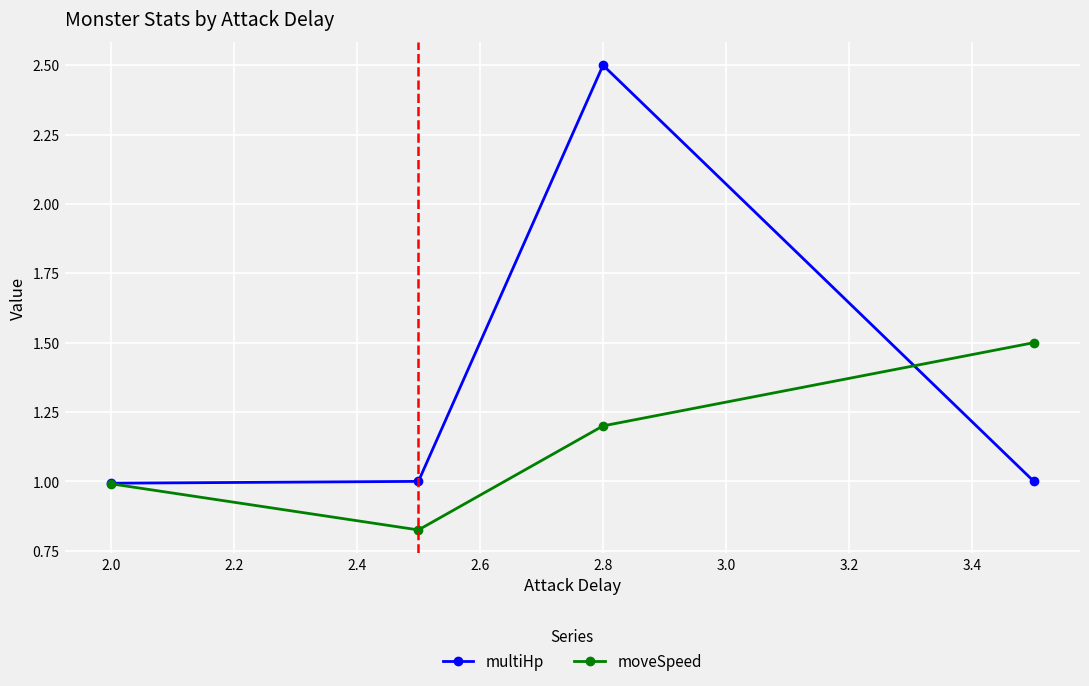

How many data points does each series have?

4